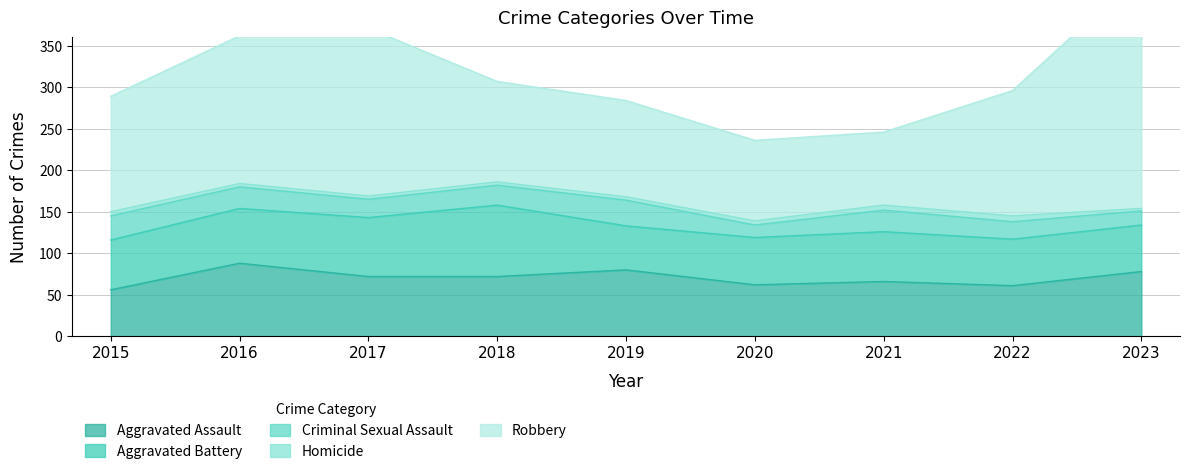

Read the Aggravated Assault value at 2015.

56